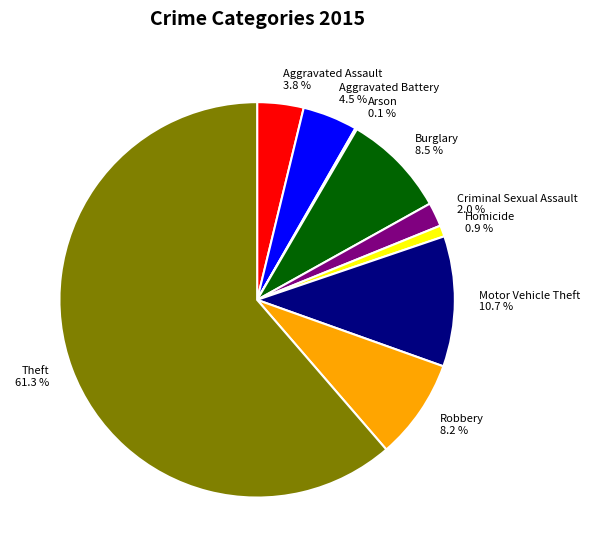

Is it true that Theft is 61% of the pie?

True